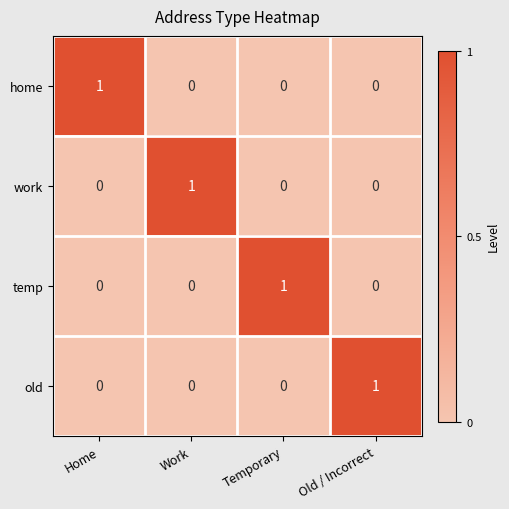

Reading left to right, extract all data points from this chart.

home: 1	0	0	0
work: 0	1	0	0
temp: 0	0	1	0
old: 0	0	0	1